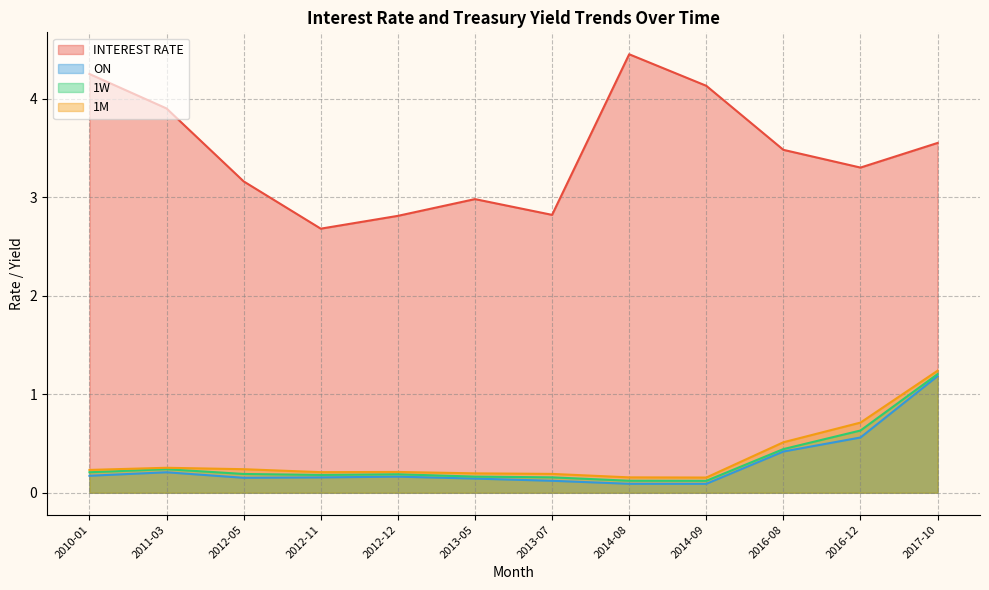

What are all the series names shown in the legend?

INTEREST RATE, ON, 1W, 1M